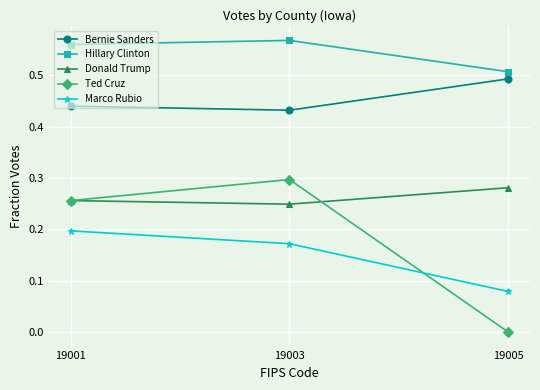

Which category has the highest value across all series?

19003